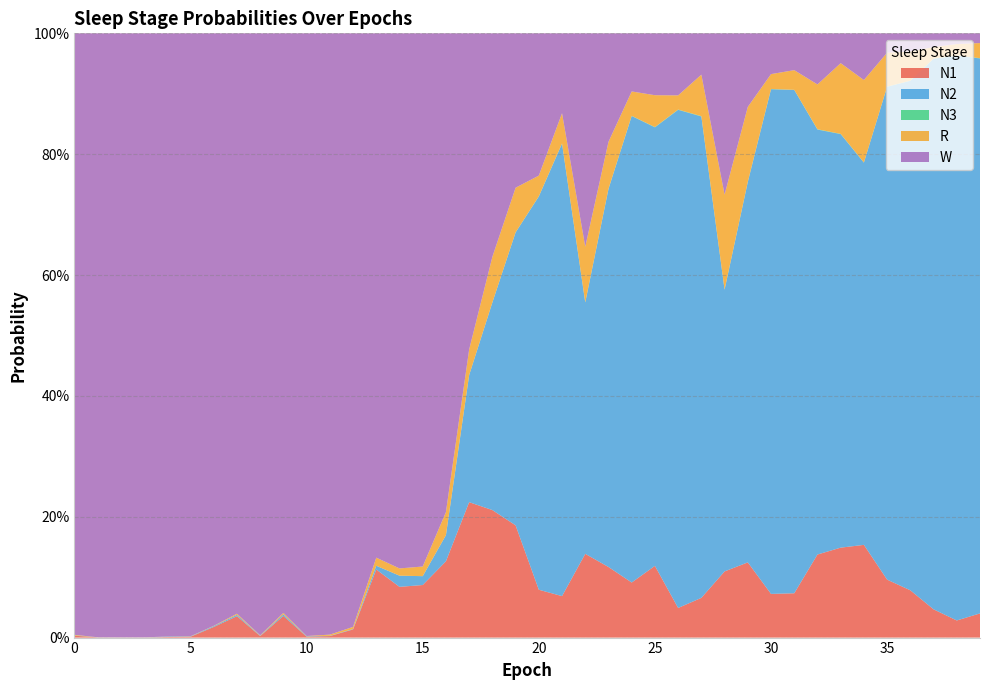

Reading left to right, what are all the values shown in this chart?

N1: 0=0.0	1=0.0	2=0.0	3=0.0	4=0.0	5=0.0	6=0.0	7=0.0	8=0.0	9=0.0	10=0.0	11=0.0	12=0.0	13=0.1	14=0.1	15=0.1	16=0.1	17=0.2	18=0.2	19=0.2	20=0.1	21=0.1	22=0.1	23=0.1	24=0.1	25=0.1	26=0.0	27=0.1	28=0.1	29=0.1	30=0.1	31=0.1	32=0.1	33=0.1	34=0.2	35=0.1	36=0.1	37=0.0	38=0.0	39=0.0
N2: 0=0.0	1=0.0	2=0.0	3=0.0	4=0.0	5=0.0	6=0.0	7=0.0	8=0.0	9=0.0	10=0.0	11=0.0	12=0.0	13=0.0	14=0.0	15=0.0	16=0.0	17=0.2	18=0.3	19=0.5	20=0.7	21=0.7	22=0.4	23=0.6	24=0.8	25=0.7	26=0.8	27=0.8	28=0.5	29=0.6	30=0.8	31=0.8	32=0.7	33=0.7	34=0.6	35=0.8	36=0.8	37=0.9	38=0.9	39=0.9
N3: 0=0.0	1=0.0	2=0.0	3=0.0	4=0.0	5=0.0	6=0.0	7=0.0	8=0.0	9=0.0	10=0.0	11=0.0	12=0.0	13=0.0	14=0.0	15=0.0	16=0.0	17=0.0	18=0.0	19=0.0	20=0.0	21=0.0	22=0.0	23=0.0	24=0.0	25=0.0	26=0.0	27=0.0	28=0.0	29=0.0	30=0.0	31=0.0	32=0.0	33=0.0	34=0.0	35=0.0	36=0.0	37=0.0	38=0.0	39=0.0
R: 0=0.0	1=0.0	2=0.0	3=0.0	4=0.0	5=0.0	6=0.0	7=0.0	8=0.0	9=0.0	10=0.0	11=0.0	12=0.0	13=0.0	14=0.0	15=0.0	16=0.0	17=0.0	18=0.1	19=0.1	20=0.0	21=0.0	22=0.1	23=0.1	24=0.0	25=0.1	26=0.0	27=0.1	28=0.2	29=0.1	30=0.0	31=0.0	32=0.1	33=0.1	34=0.1	35=0.1	36=0.0	37=0.0	38=0.0	39=0.0
W: 0=1.0	1=1.0	2=1.0	3=1.0	4=1.0	5=1.0	6=1.0	7=1.0	8=1.0	9=1.0	10=1.0	11=1.0	12=1.0	13=0.9	14=0.9	15=0.9	16=0.8	17=0.5	18=0.4	19=0.3	20=0.2	21=0.1	22=0.4	23=0.2	24=0.1	25=0.1	26=0.1	27=0.1	28=0.3	29=0.1	30=0.1	31=0.1	32=0.1	33=0.0	34=0.1	35=0.0	36=0.0	37=0.0	38=0.0	39=0.0